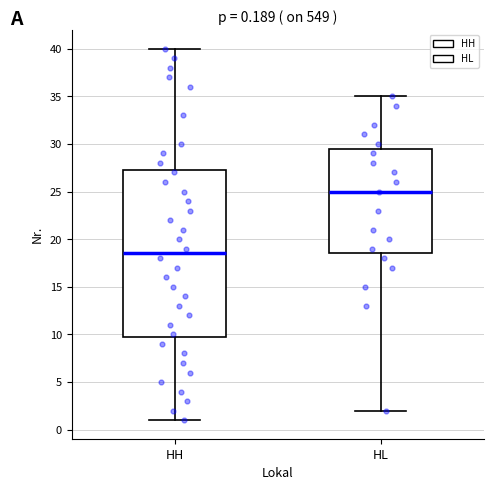

Which box's median line is the lowest?

HH